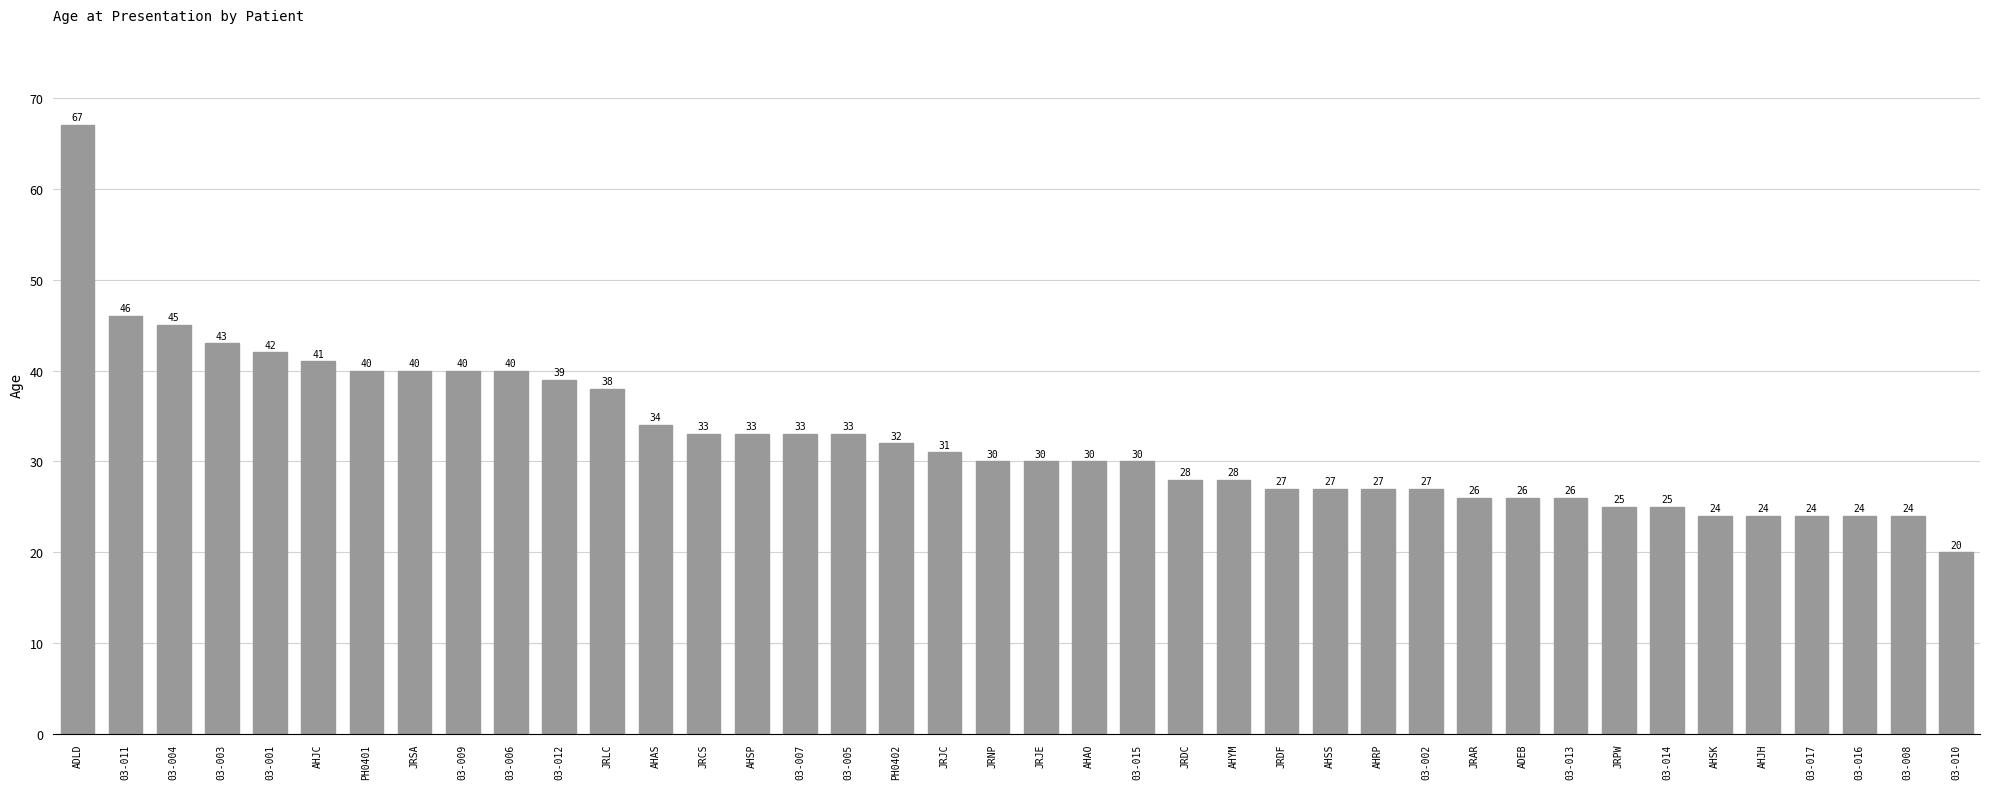

Reading left to right, list all the values displayed in this chart.

67	46	45	43	42	41	40	40	40	40	39	38	34	33	33	33	33	32	31	30	30	30	30	28	28	27	27	27	27	26	26	26	25	25	24	24	24	24	24	20